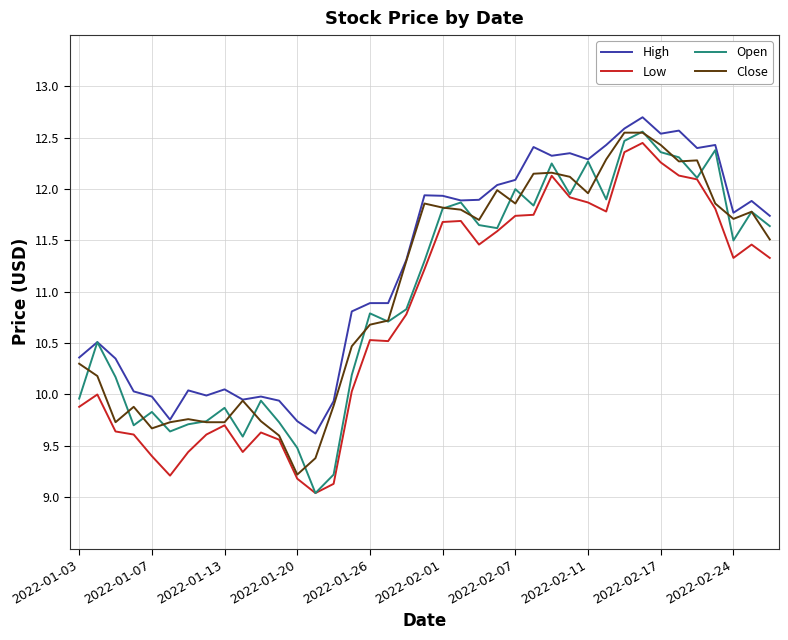

True or false: Low and High cross at least once.

False